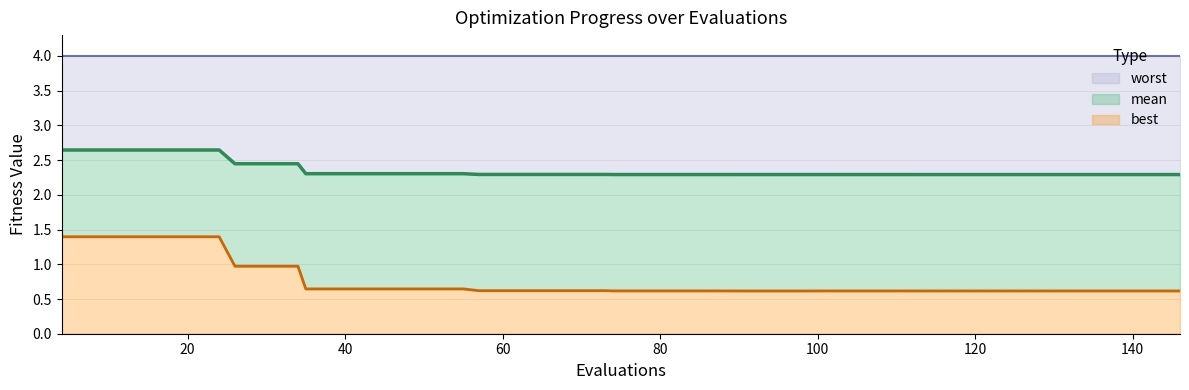

The best series shows 1.0 at 140. True or false?

False